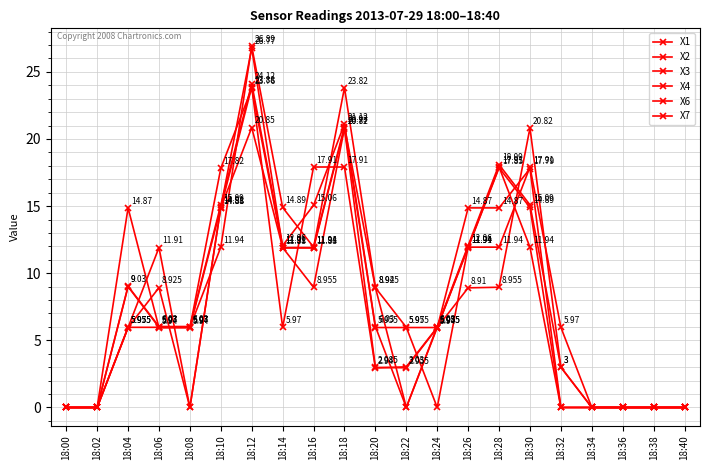

How many intersections are there between X2 and X1?

10